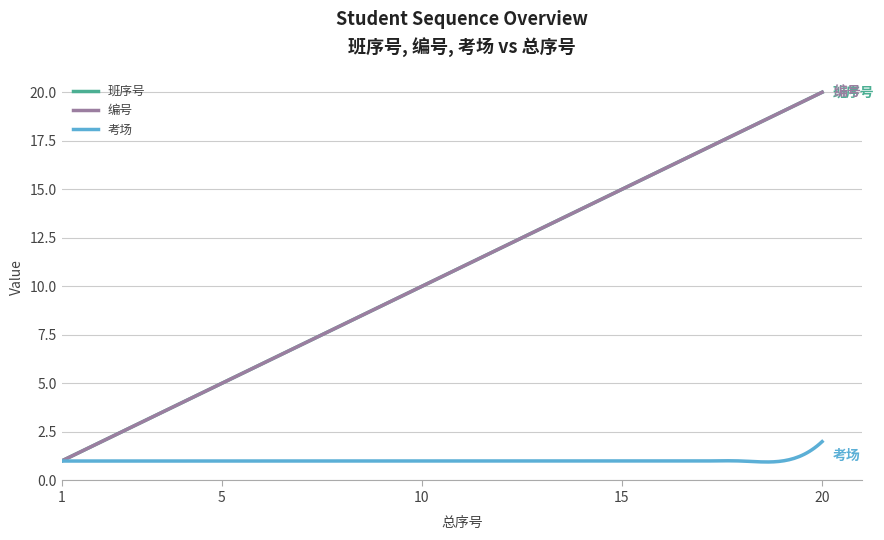

Does the chart have visible grid lines?

Yes